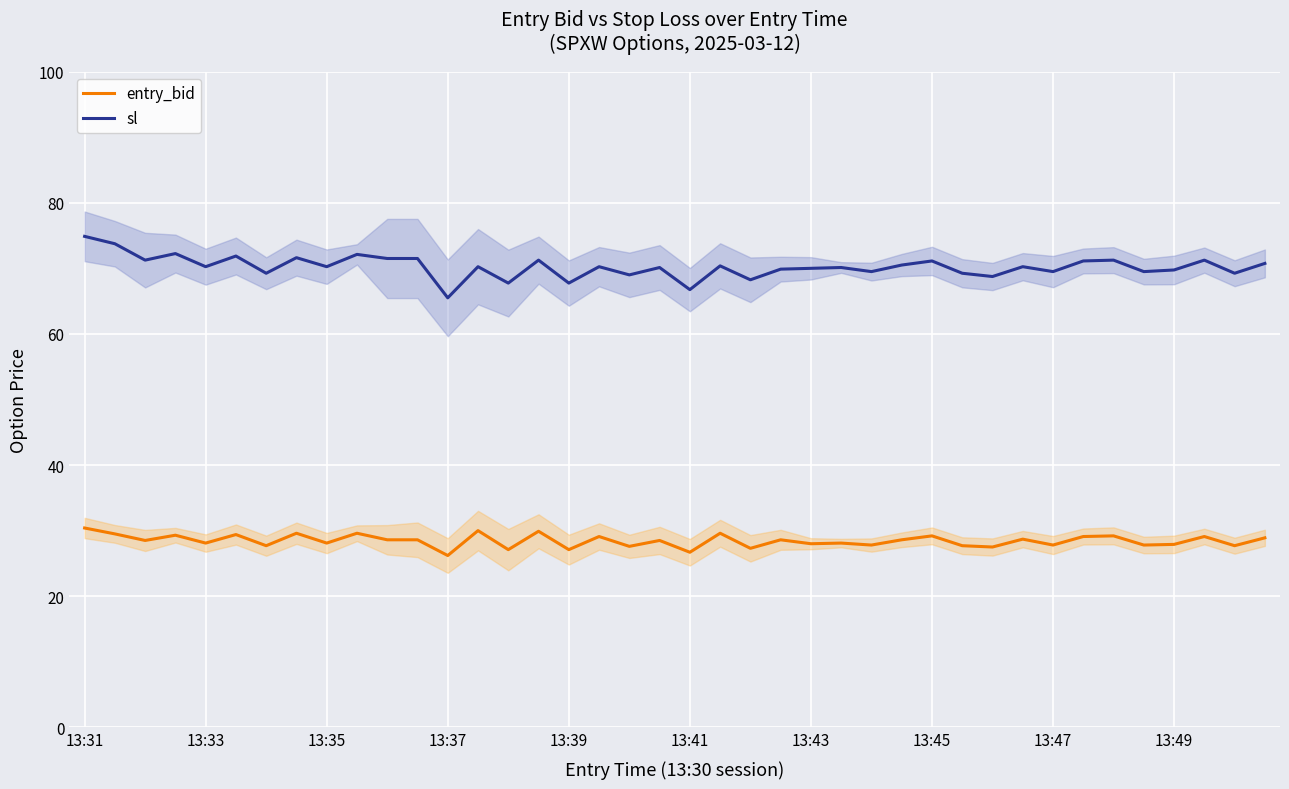

At which category is the sum across all series the highest?

13:31